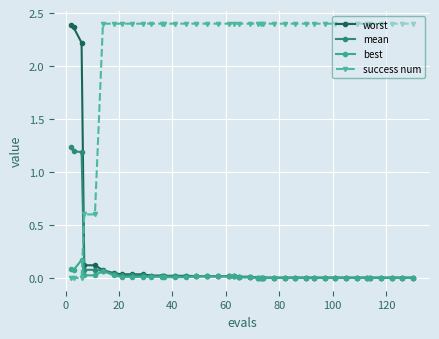

What are all the series names shown in the legend?

worst, mean, best, success num